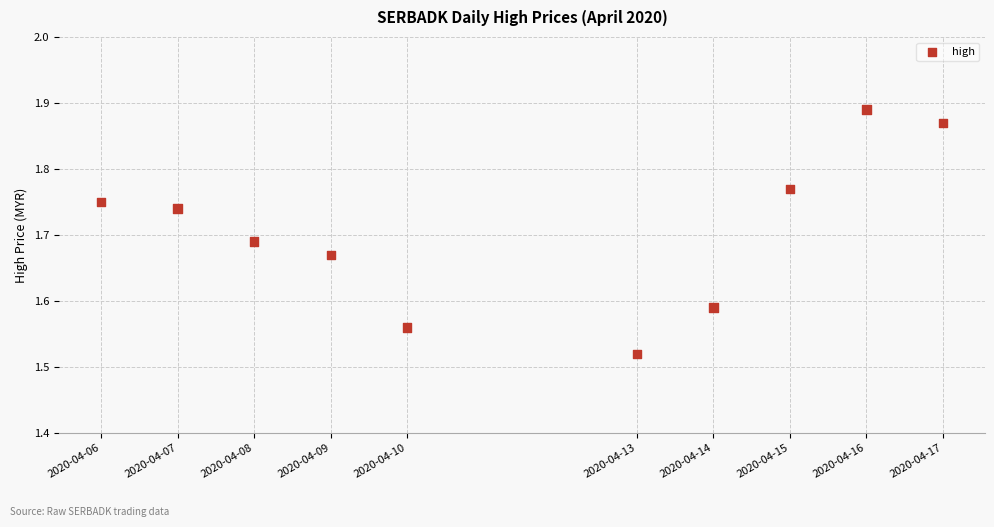

What is the range of X values (max minus min)?

950400.0